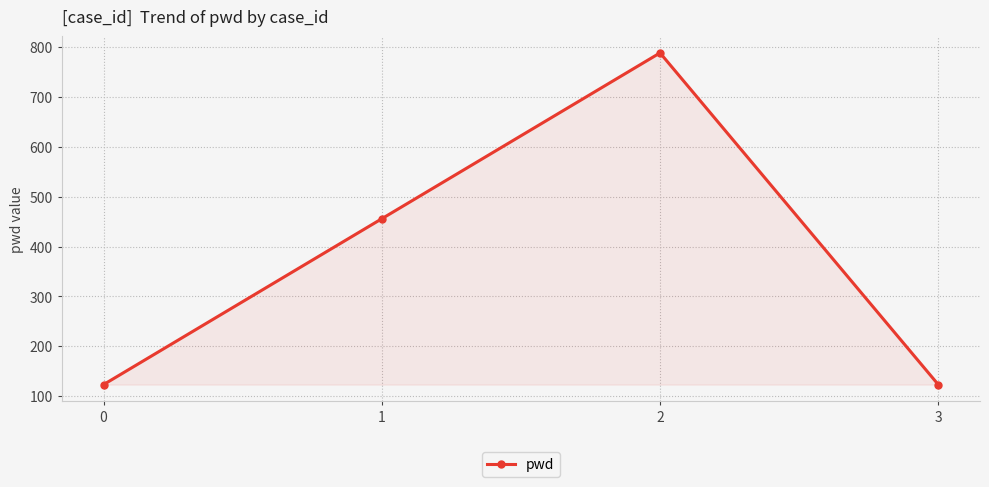

Is it true that the value at 0 is 63?

False